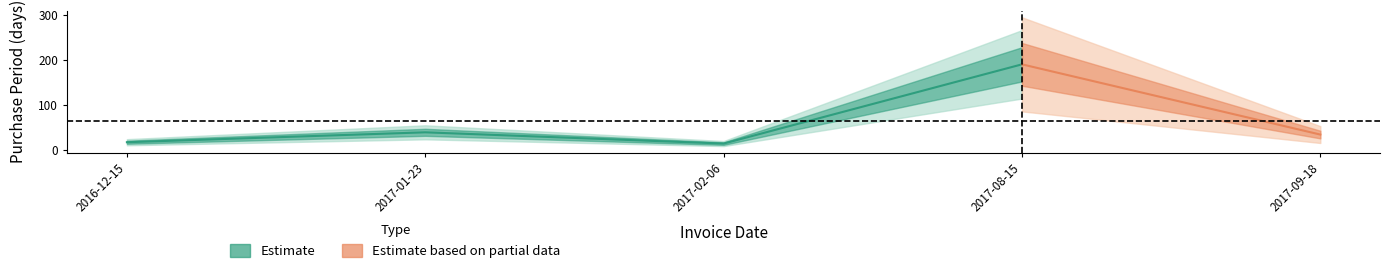

Reading left to right, transcribe all the data shown in this chart.

2016-12-15=17	2017-01-23=39	2017-02-06=14	2017-08-15=190	2017-09-18=34